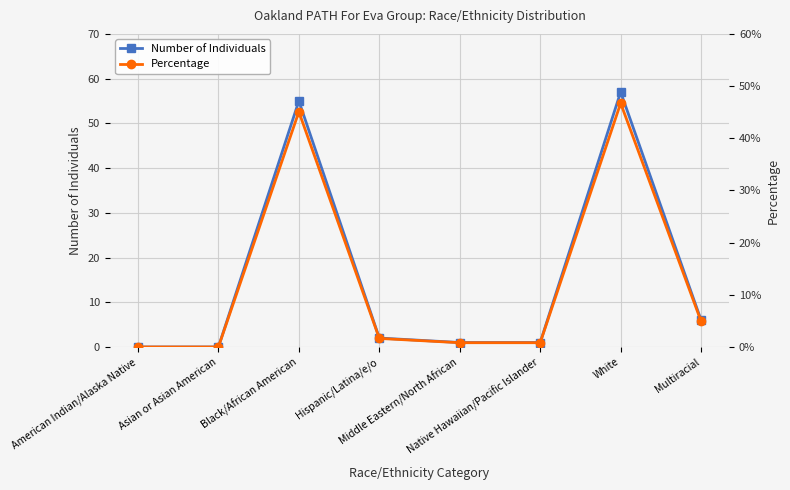

What is the sum of all Number of Individuals values?

122